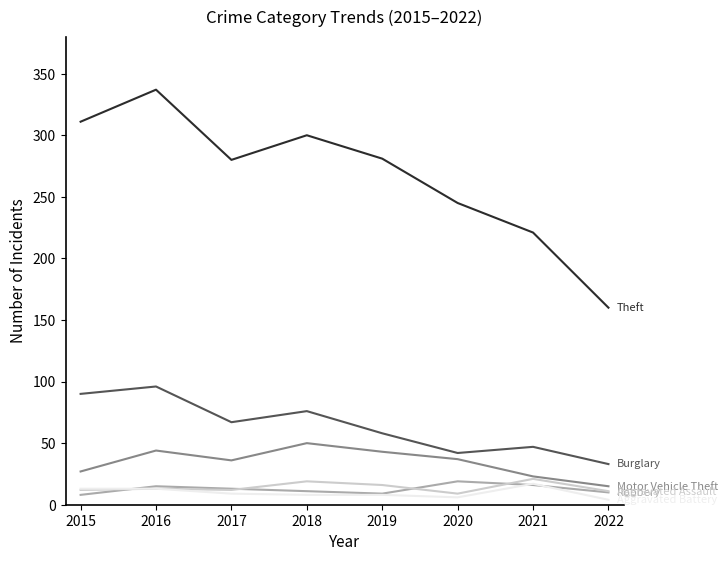

What is the difference between the highest and lowest values at 2019?

273